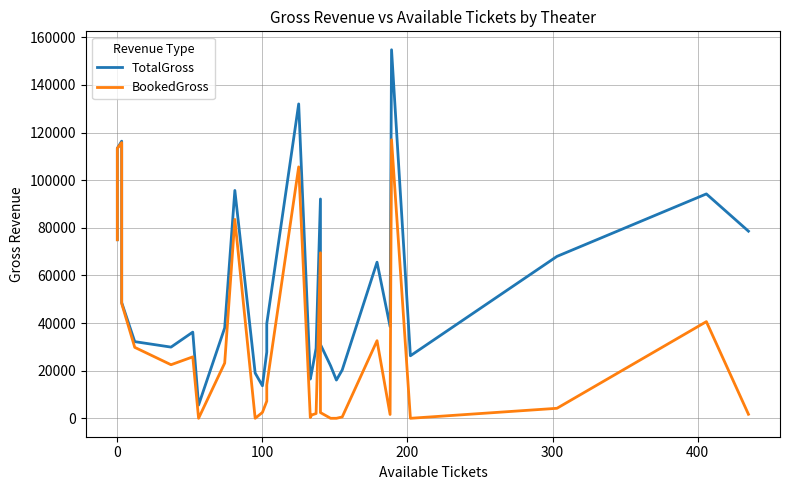

In TotalGross, how many points are higher than both neighbors (excluding endpoints)?

8